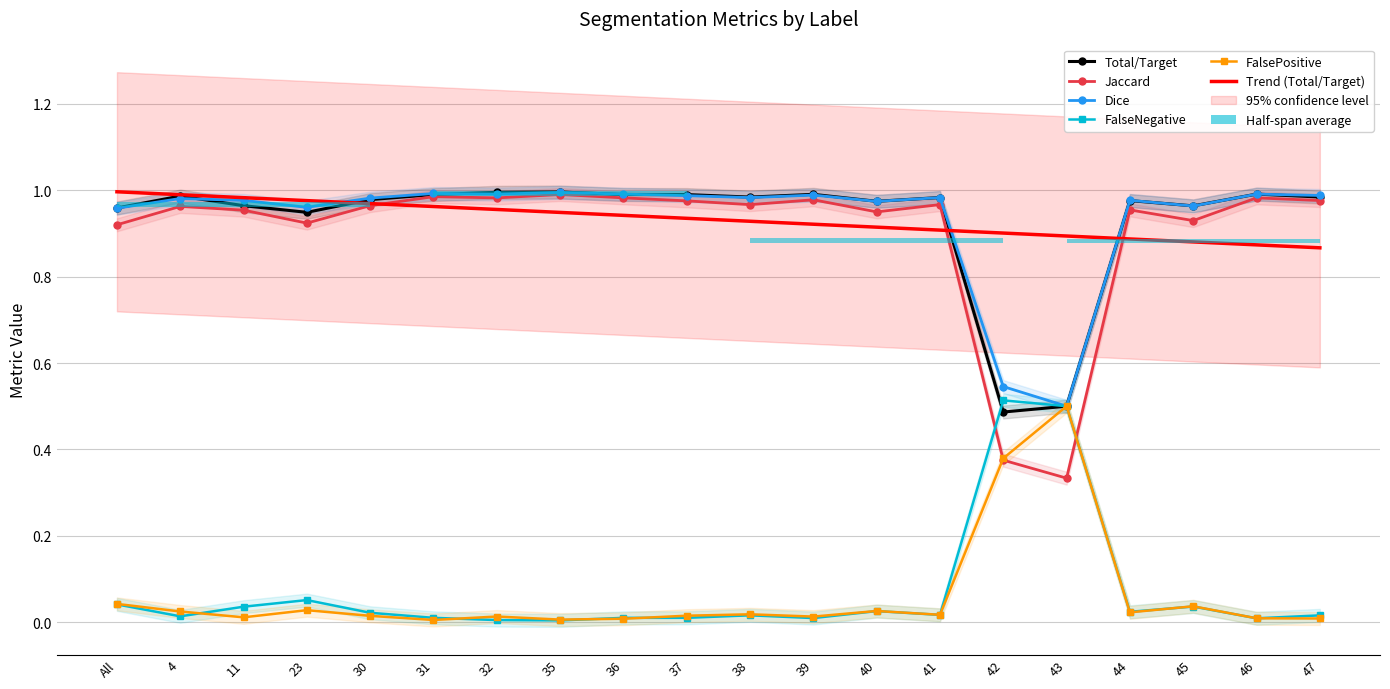

Is the value of Jaccard at 31 greater than the value of Dice at 38?

Yes